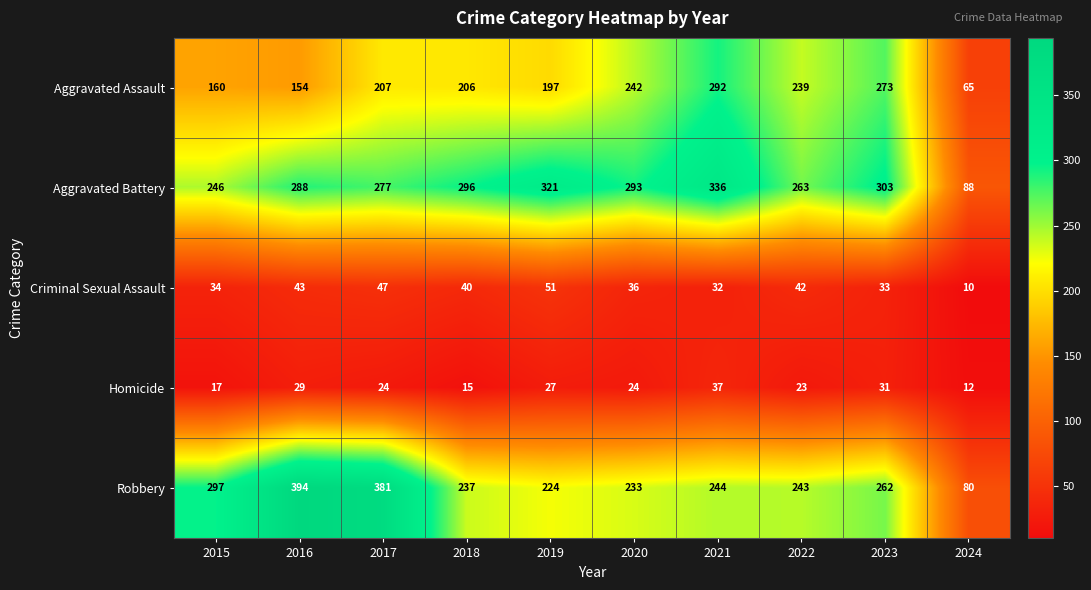

Which series has the widest spread of values?

Robbery